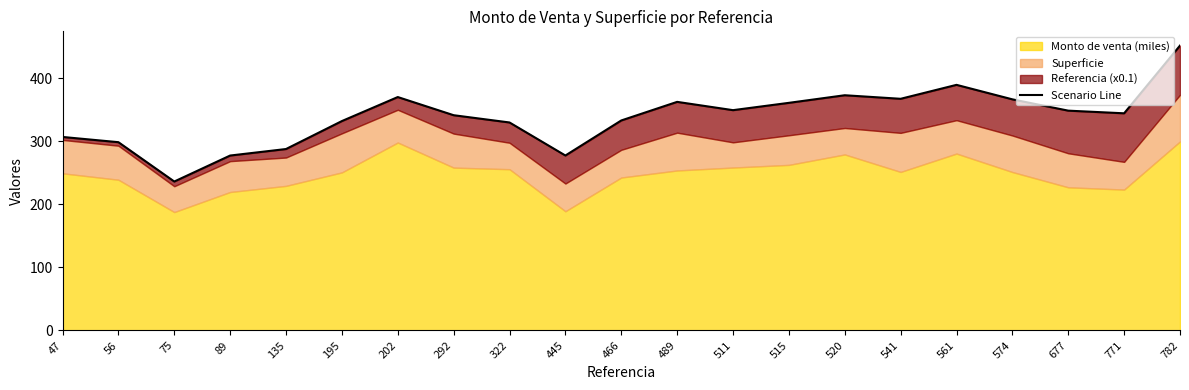

What is the value of the 16th point from the left?

367.7